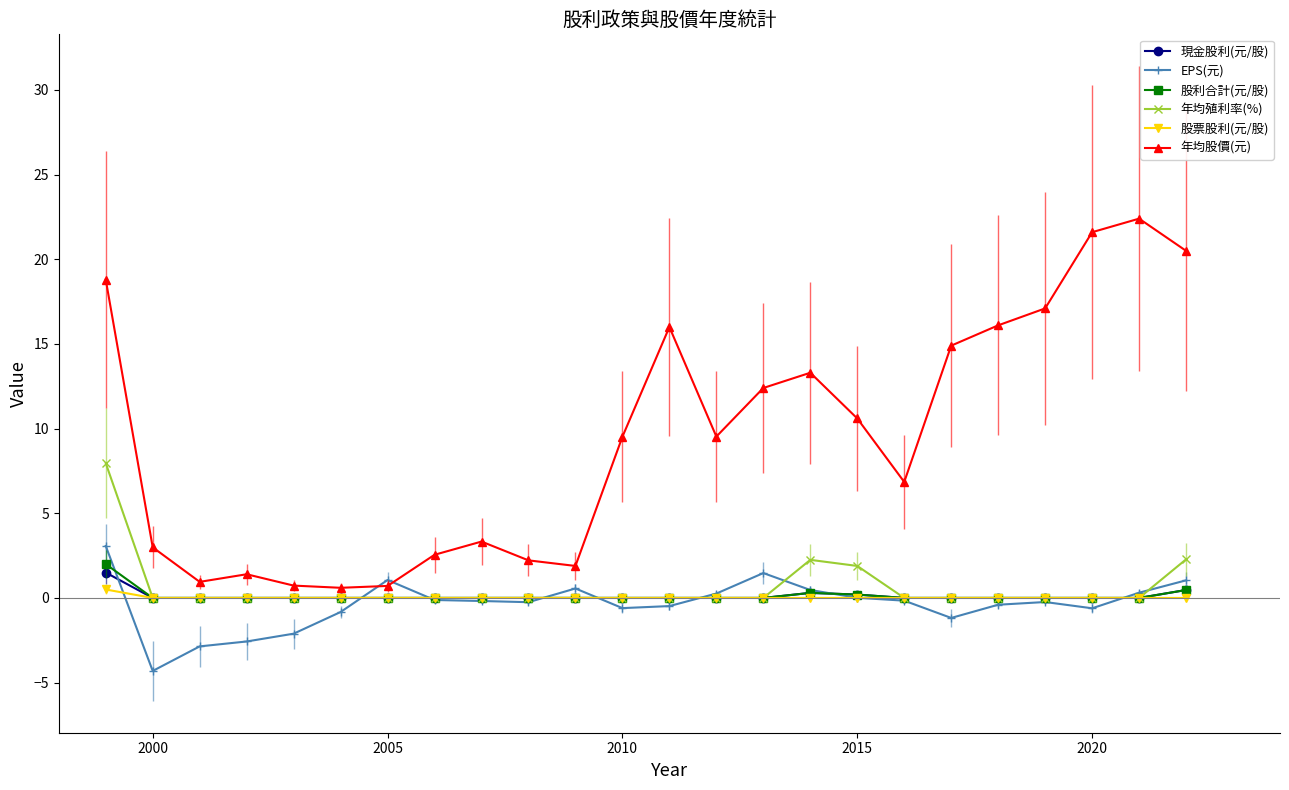

True or false: 年均股價(元) has more than 0 points higher than both neighbors.

True